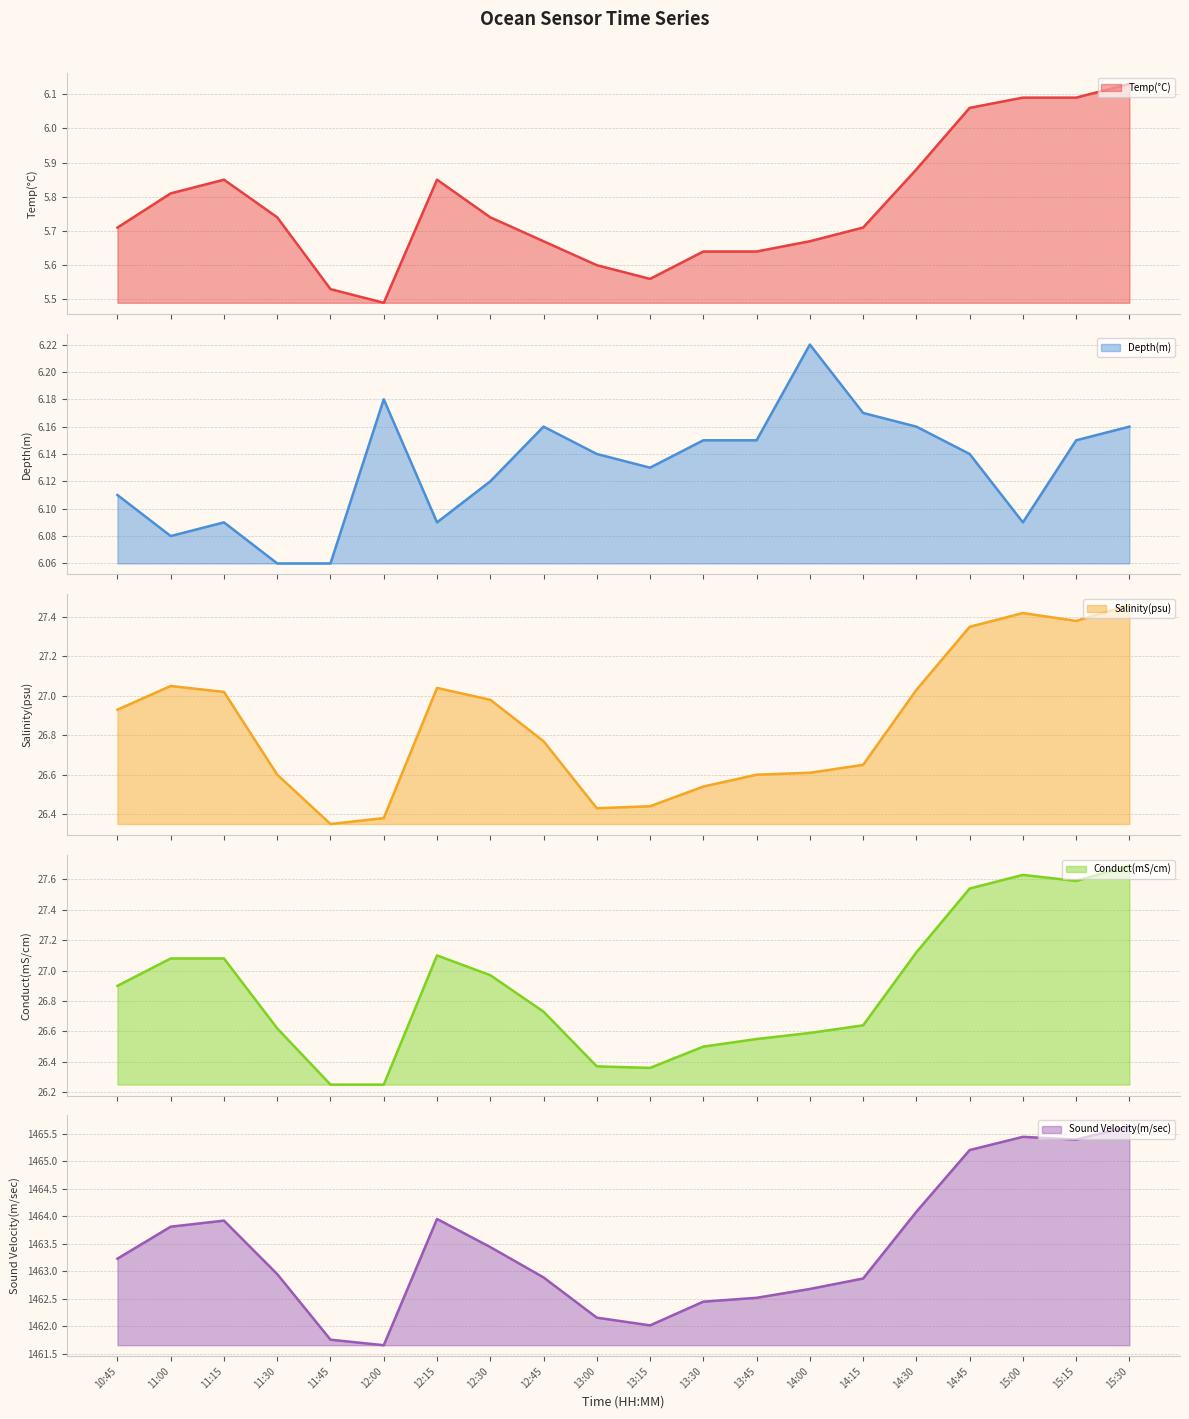

What is the spread (max minus min) of values at 12:00?

1456.2